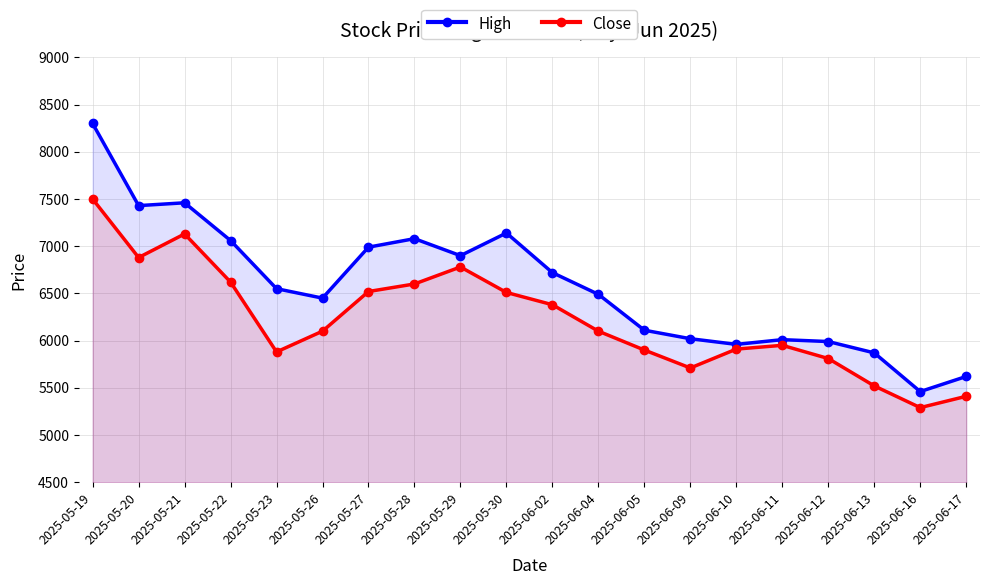

Where does the Close series first go above 6100?

2025-05-19